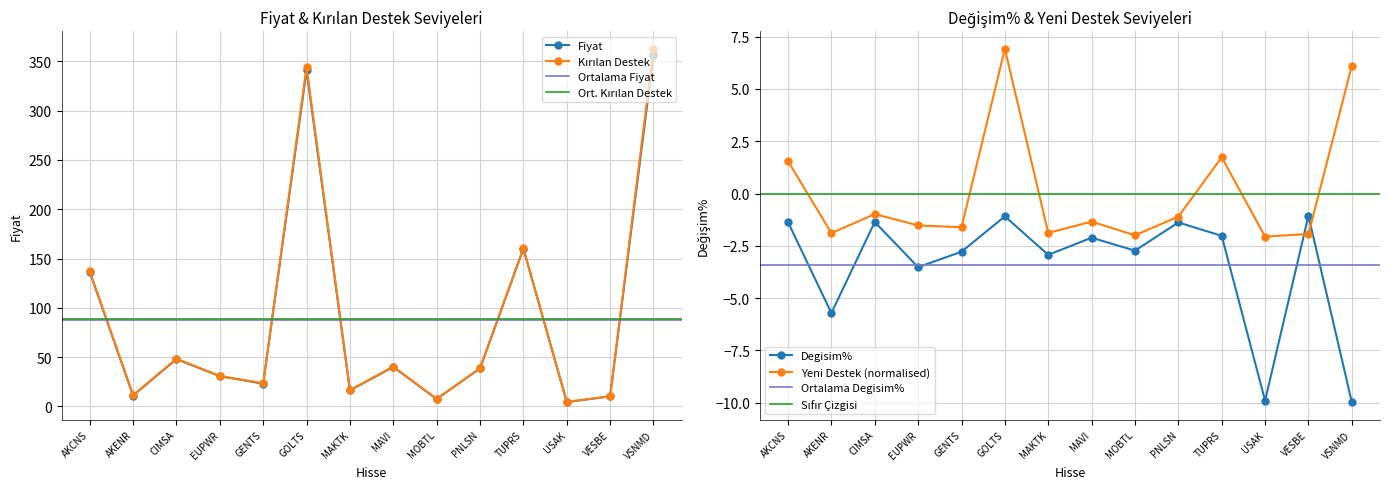

Reading right to left, extract all data points from this chart.

Fiyat: VSNMD=356.5	VESBE=10.2	USAK=4.4	TUPRS=160.0	PNLSN=38.6	MOBTL=7.5	MAVI=40.0	MAKTK=16.2	GOLTS=340.8	GENTS=23.1	EUPWR=30.7	CIMSA=48.0	AKENR=11.1	AKCNS=136.5
Degisim%: VSNMD=-10.0	VESBE=-1.1	USAK=-9.9	TUPRS=-2.0	PNLSN=-1.4	MOBTL=-2.7	MAVI=-2.1	MAKTK=-2.9	GOLTS=-1.1	GENTS=-2.8	EUPWR=-3.5	CIMSA=-1.4	AKENR=-5.7	AKCNS=-1.4
Kirilan_Destek: VSNMD=362.8	VESBE=10.3	USAK=4.7	TUPRS=160.3	PNLSN=38.7	MOBTL=7.6	MAVI=40.4	MAKTK=16.5	GOLTS=344.2	GENTS=23.5	EUPWR=30.8	CIMSA=48.4	AKENR=11.3	AKCNS=137.3
Yeni_Destek: VSNMD=6.1	VESBE=-1.9	USAK=-2.1	TUPRS=1.7	PNLSN=-1.1	MOBTL=-2.0	MAVI=-1.3	MAKTK=-1.9	GOLTS=6.9	GENTS=-1.6	EUPWR=-1.5	CIMSA=-1.0	AKENR=-1.9	AKCNS=1.5